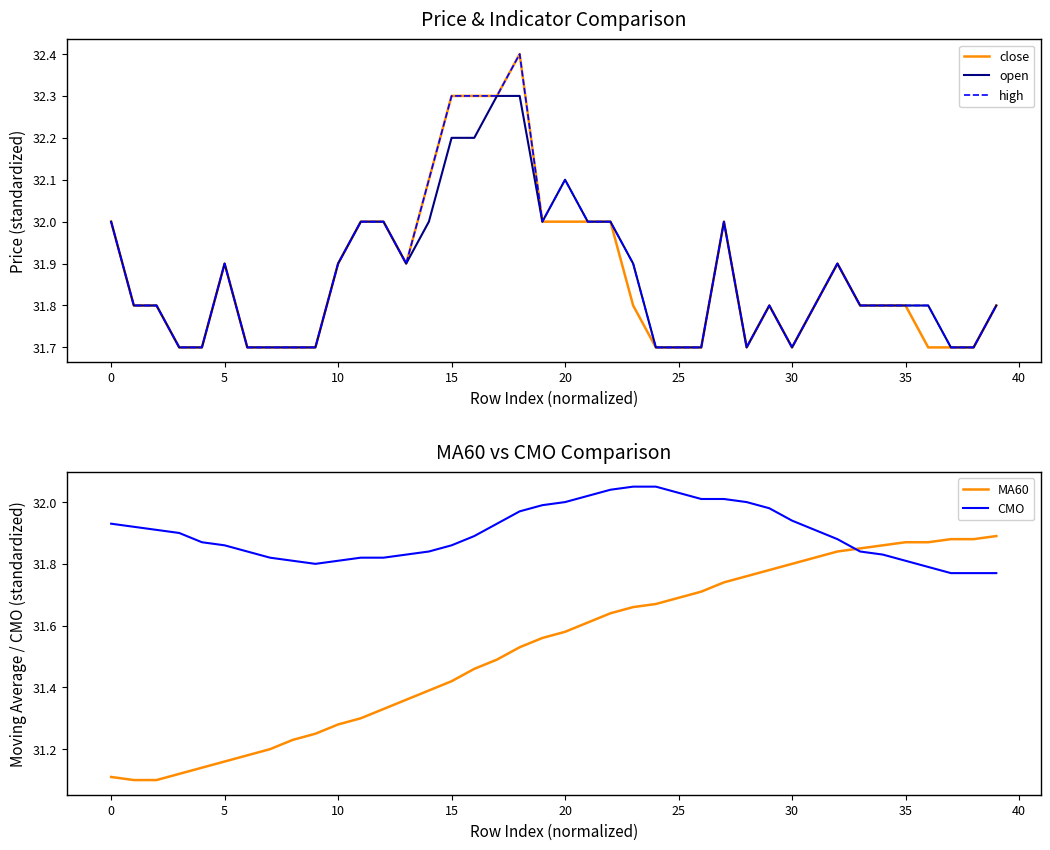

What is the value of the CMO point at the 10th from the left?

31.8